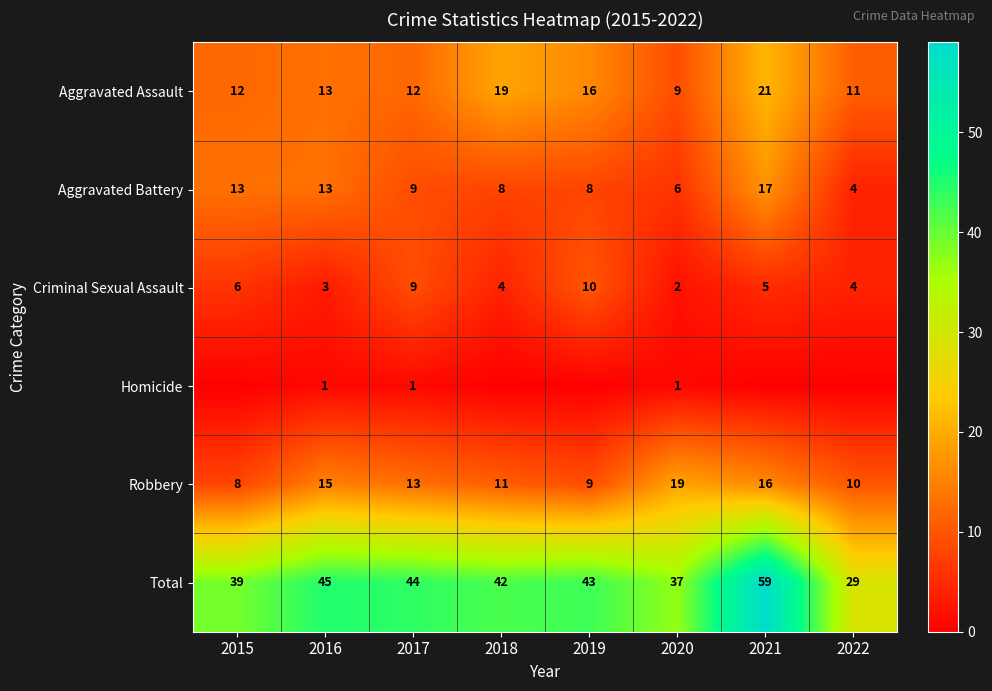

What is the total value across all series at 2015?

78